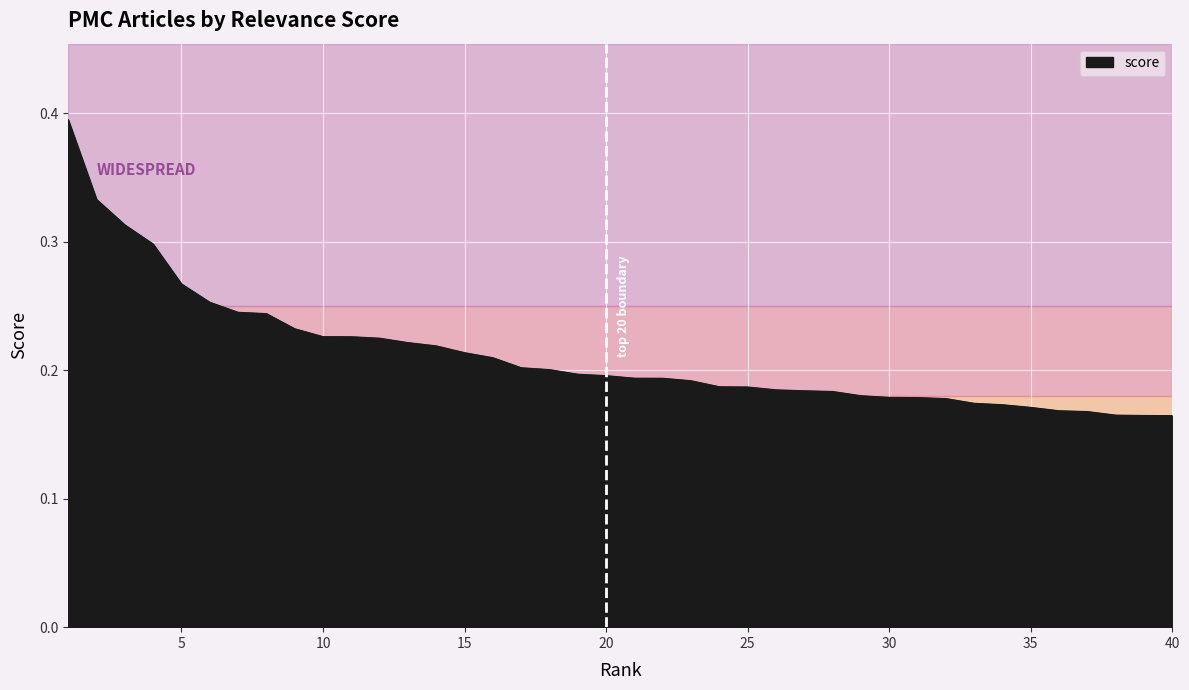

How many lines are shown in the chart?

1